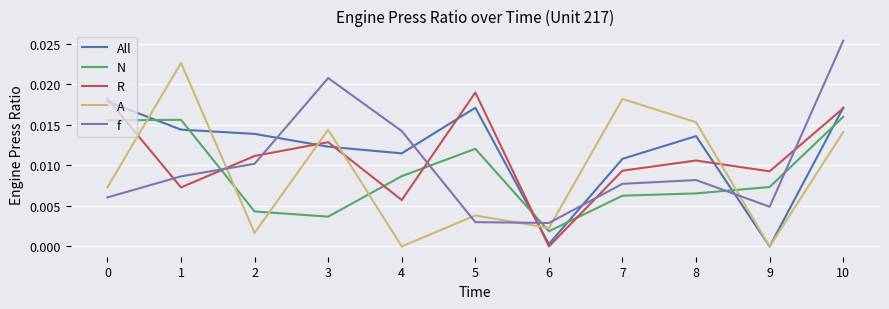

How many interior local peaks does the f series have?

2